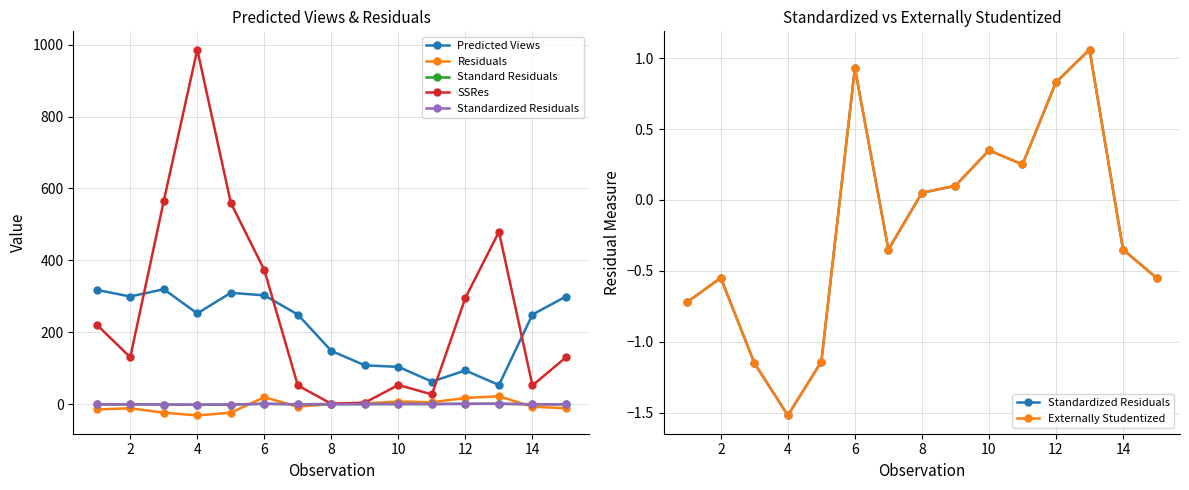

What is the sum of the Standard Residuals values at 4 and 12?

-1.5